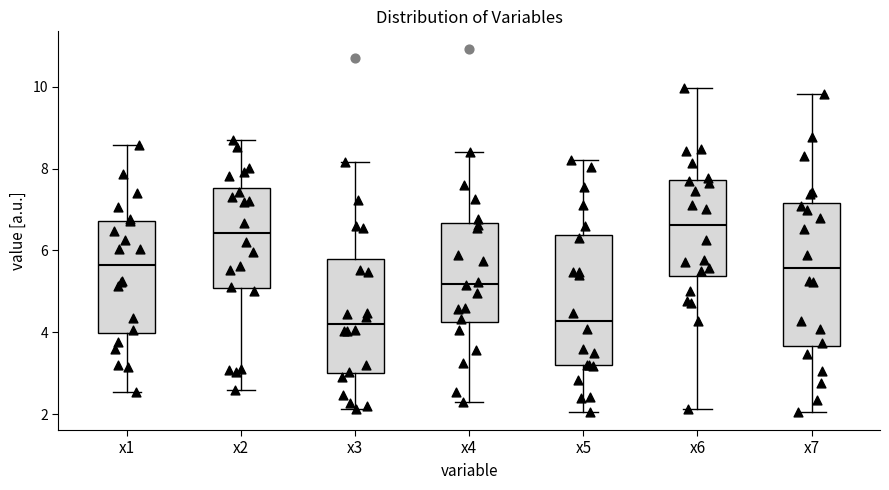

Where does the median line of the box for x7 sit on the y-axis? The values are not printed on the chart, so give them approximately, as read against the axis.

5.6